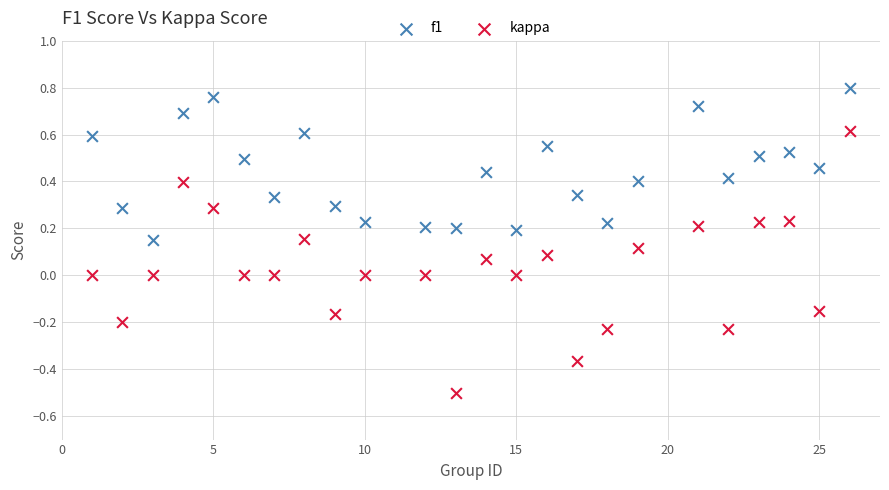

What are all the series names shown in the legend?

f1, kappa